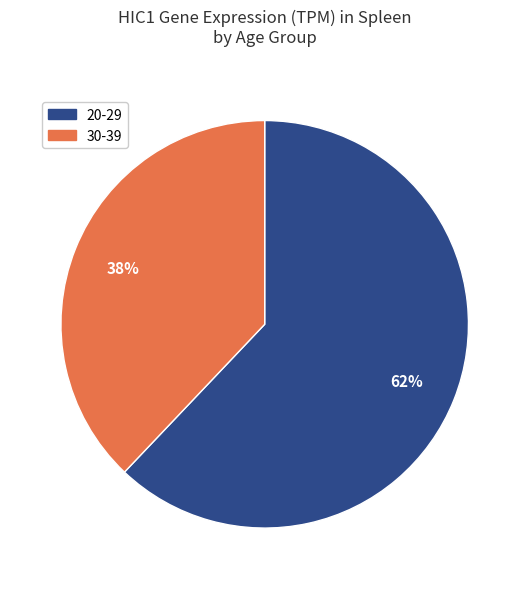

What is the ratio of the value at 20-29 to the value at 30-39?

1.6